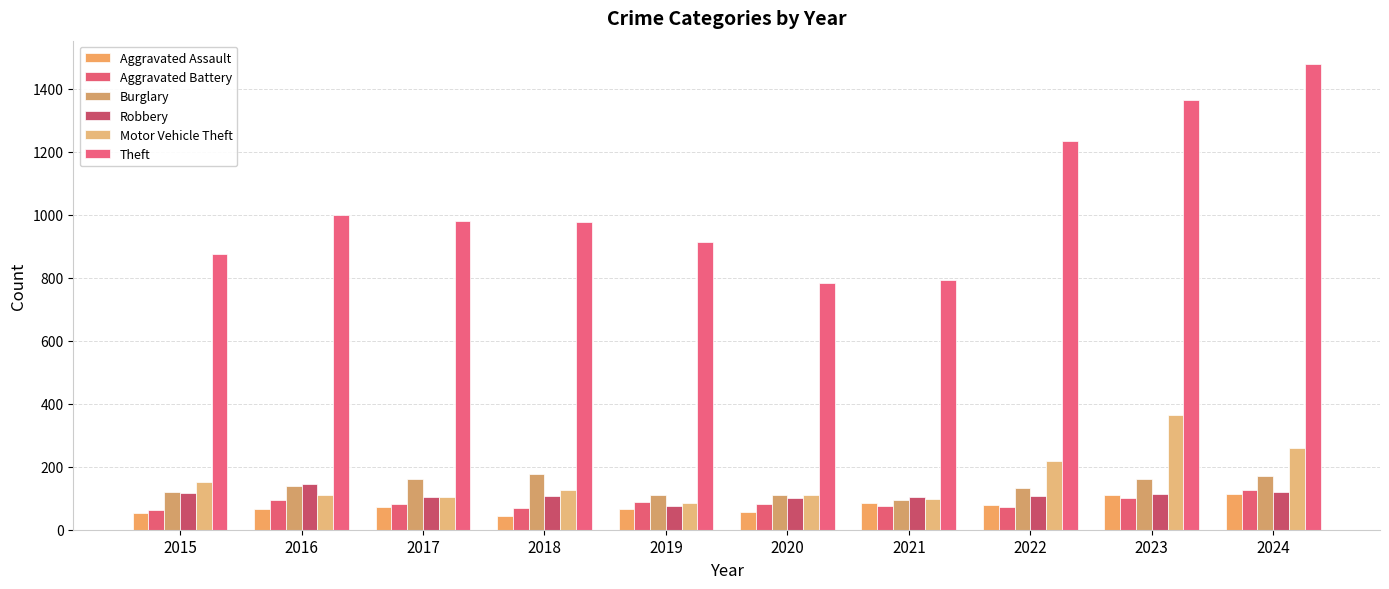

Is the value of Aggravated Assault at 2017 greater than the value of Theft at 2022?

No